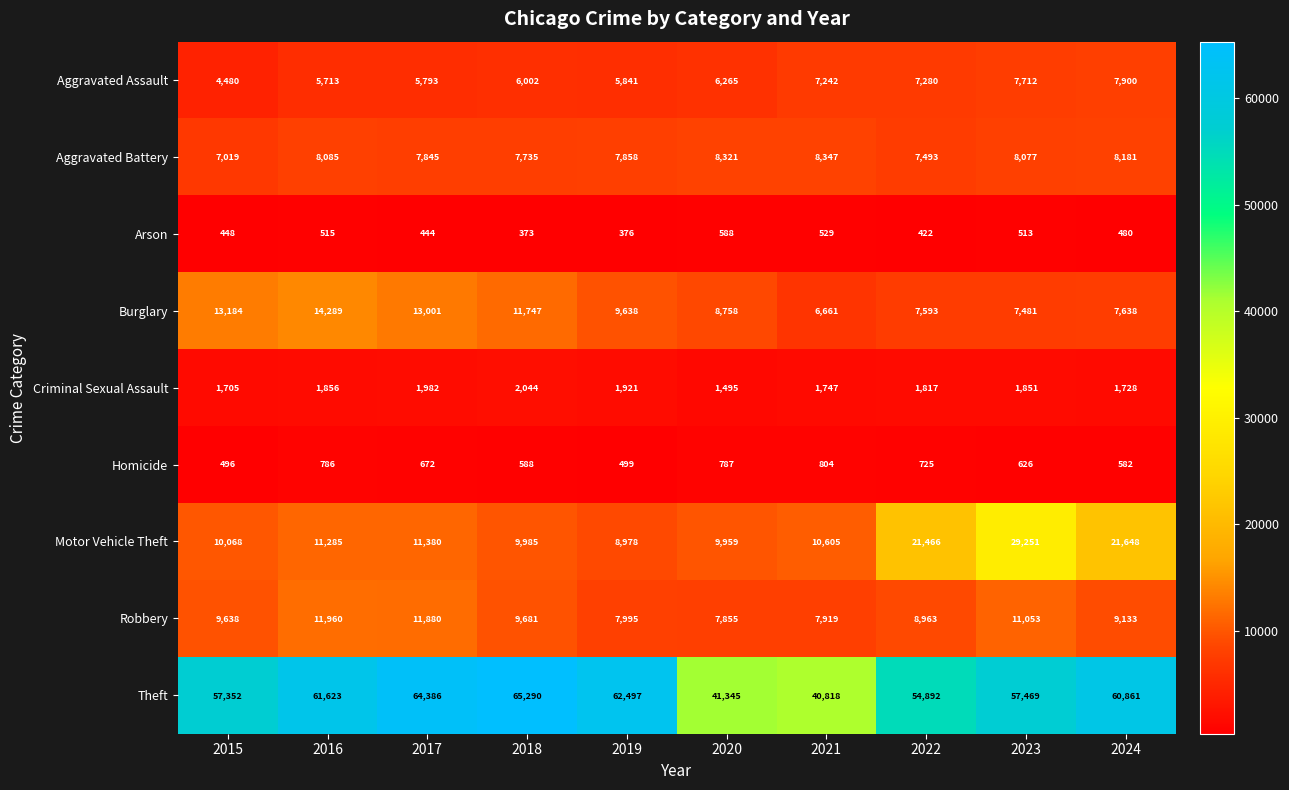

What is the sum of the Robbery values at 2022 and 2016?

20923